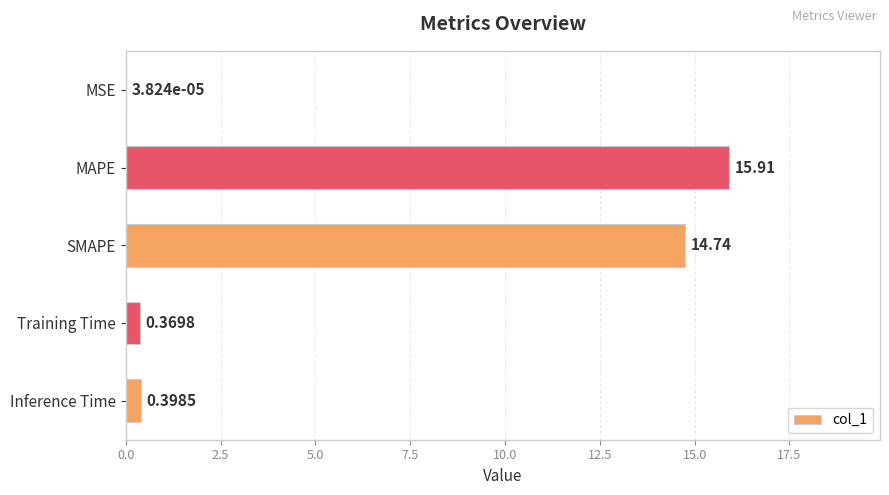

Does the chart contain stacked bars?

No